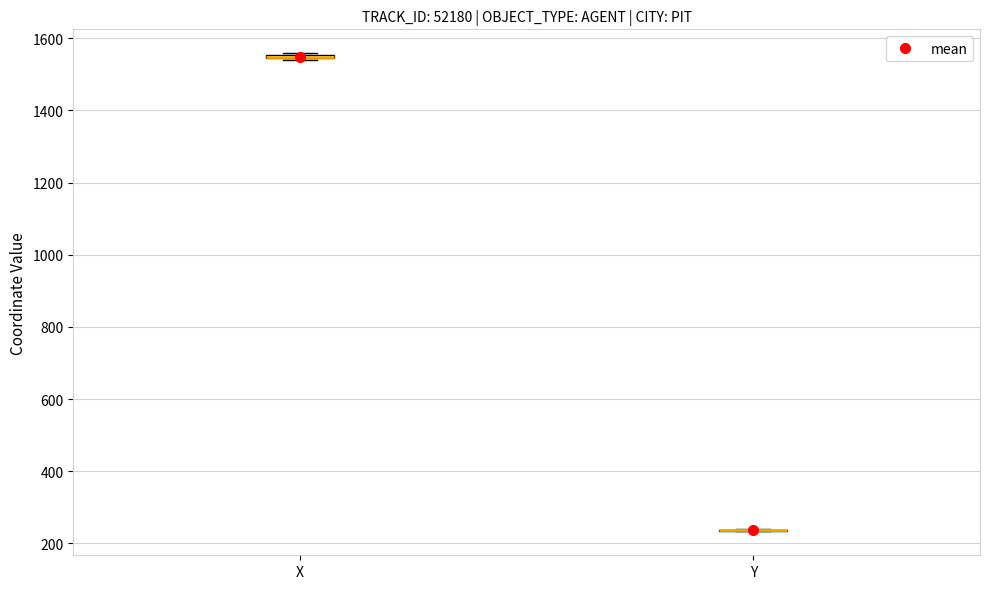

Where is the lower edge of the box for X on the y-axis? The values are not printed on the chart, so give them approximately, as read against the axis.

1540